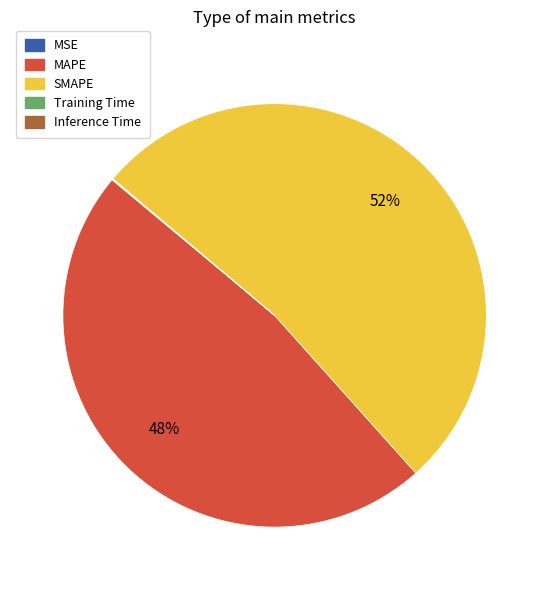

Which category has the biggest portion of the pie?

SMAPE